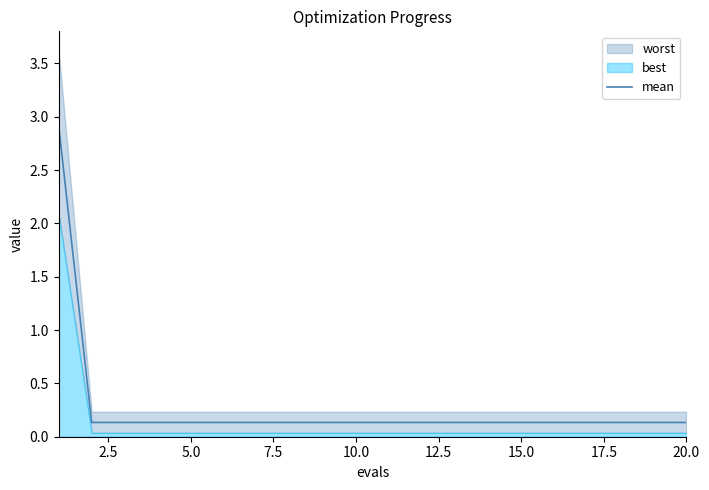

What is the approximate value at 2.5?

0.1